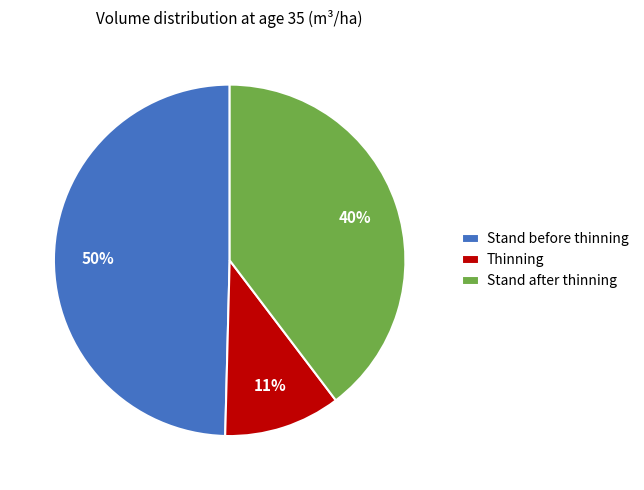

To the nearest percent, what is the difference between the largest and smallest slice percentages?

39%